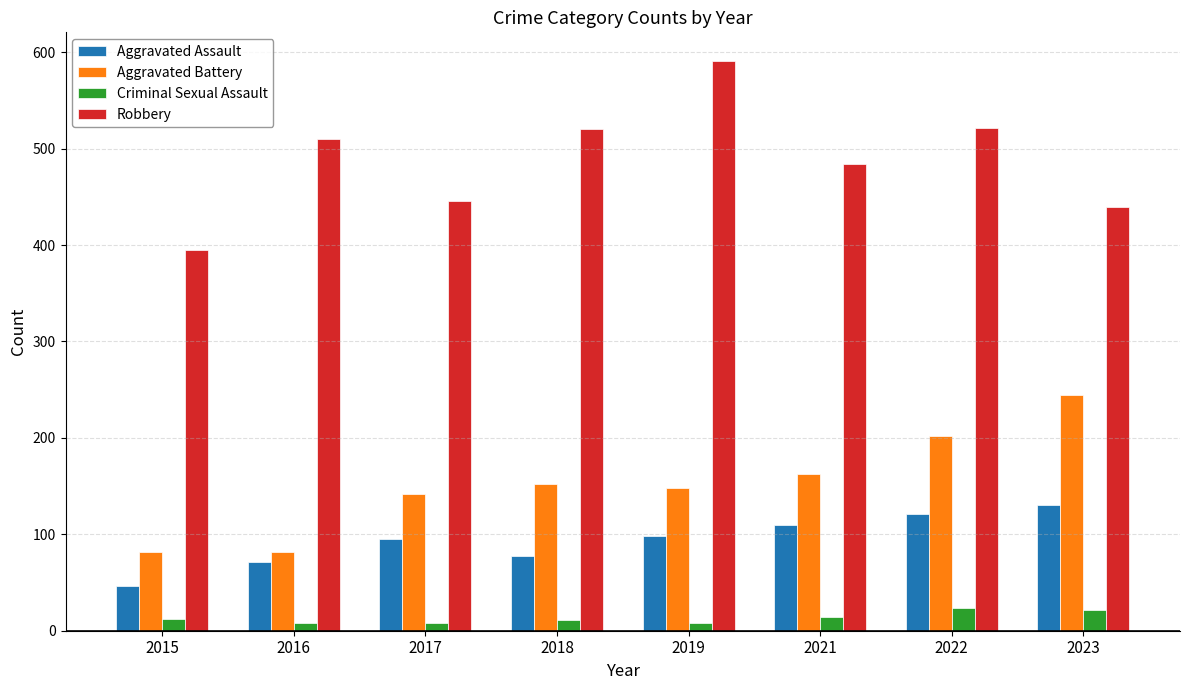

What is the spread (max minus min) of values at 2023?

417